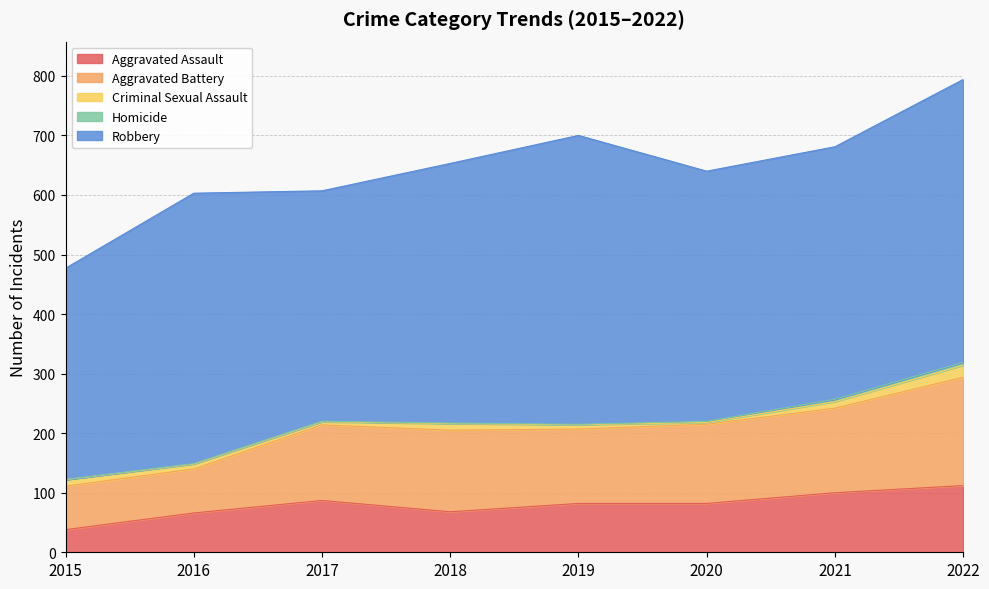

What is the value of the Robbery point at the 1st from the left?

355